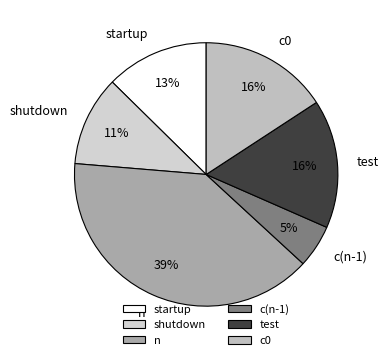

The startup slice represents 25% of the pie. True or false?

False